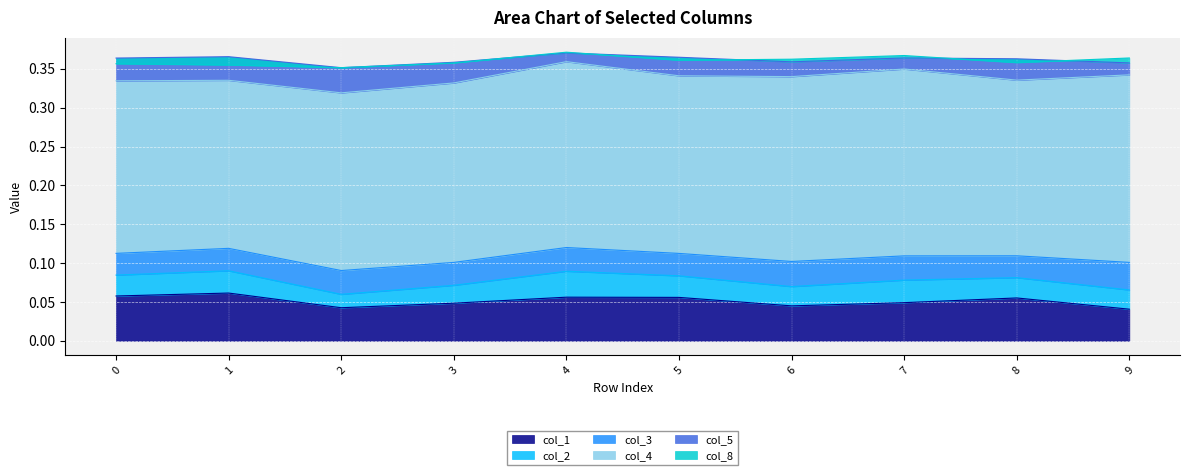

True or false: col_4 and col_3 intersect in this chart.

False